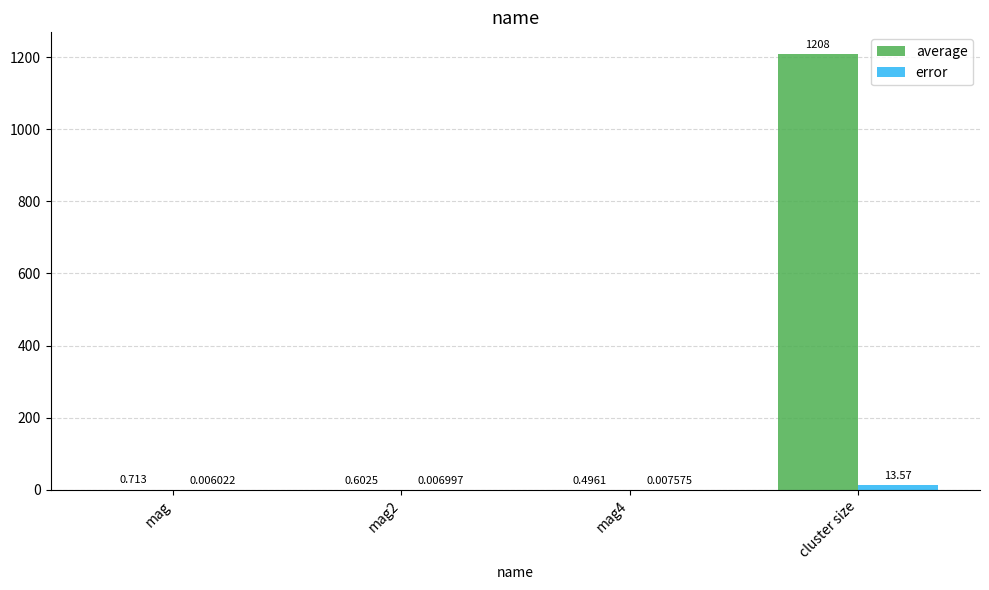

What is the maximum value for average?

1208.1